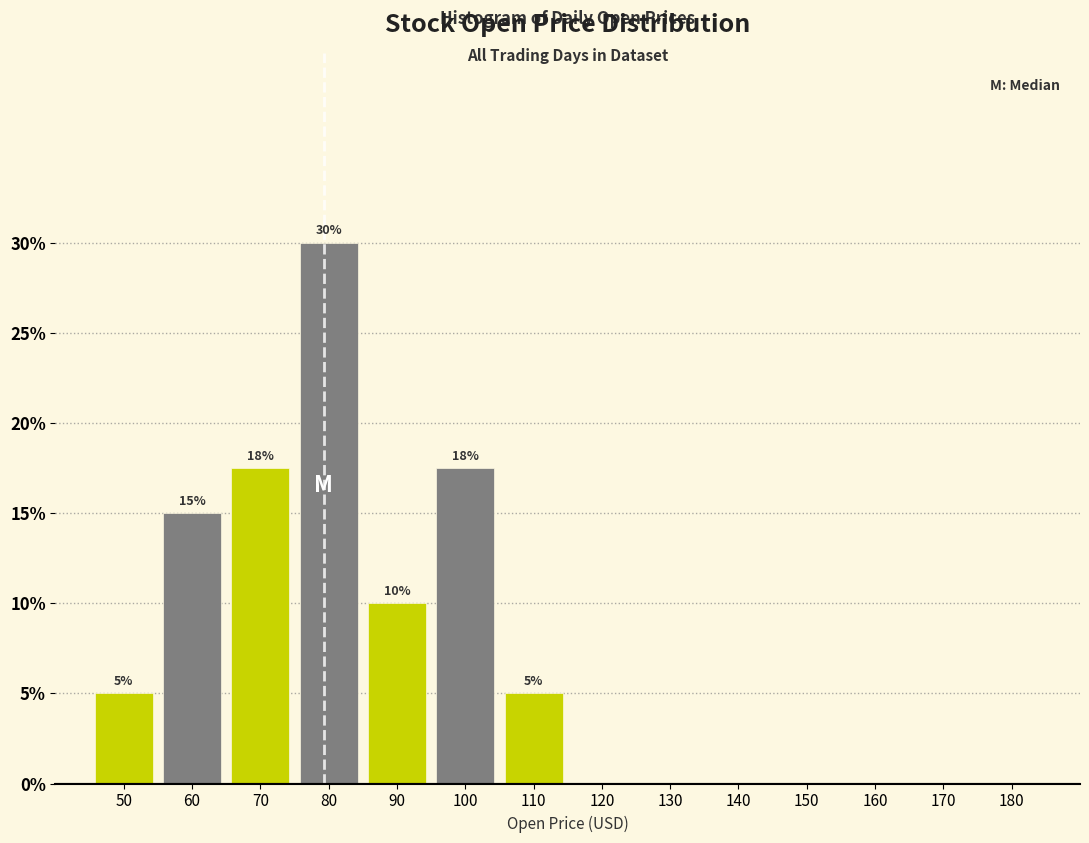

Which range on the x-axis has the tallest bar?

75 to 85